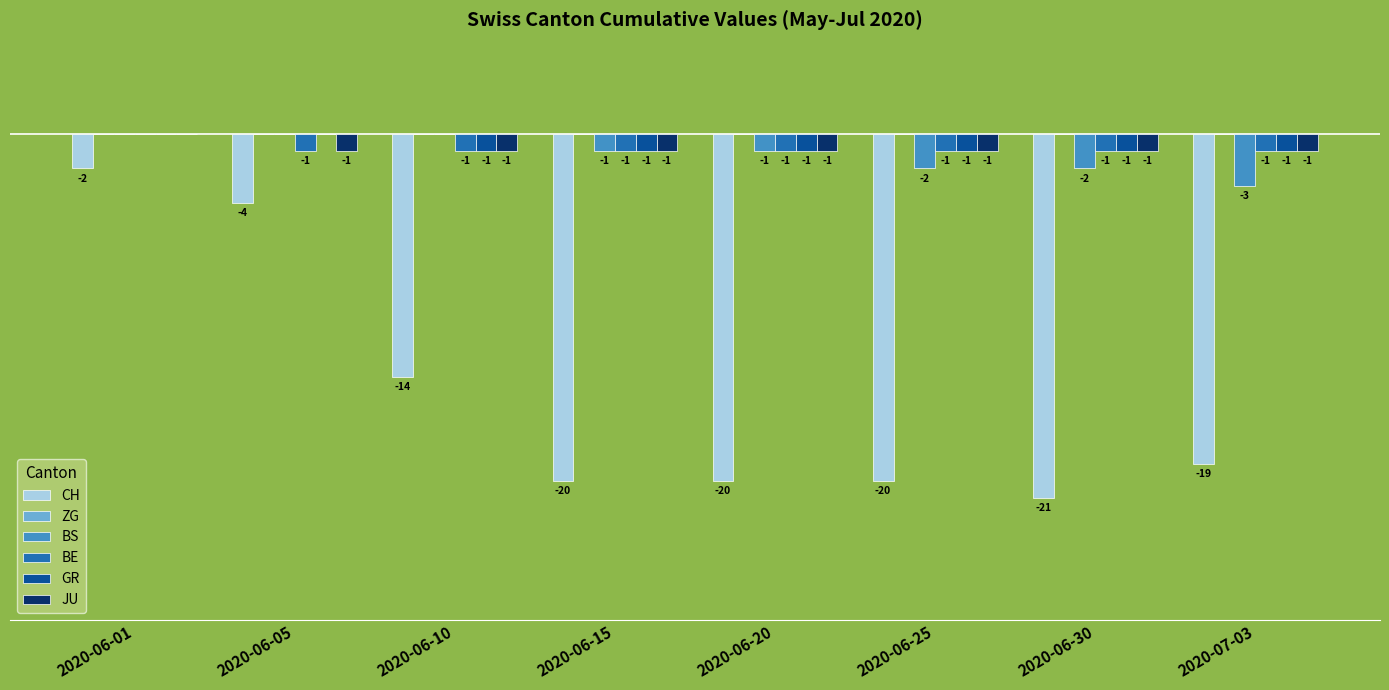

Which series has the largest total across all categories?

GR